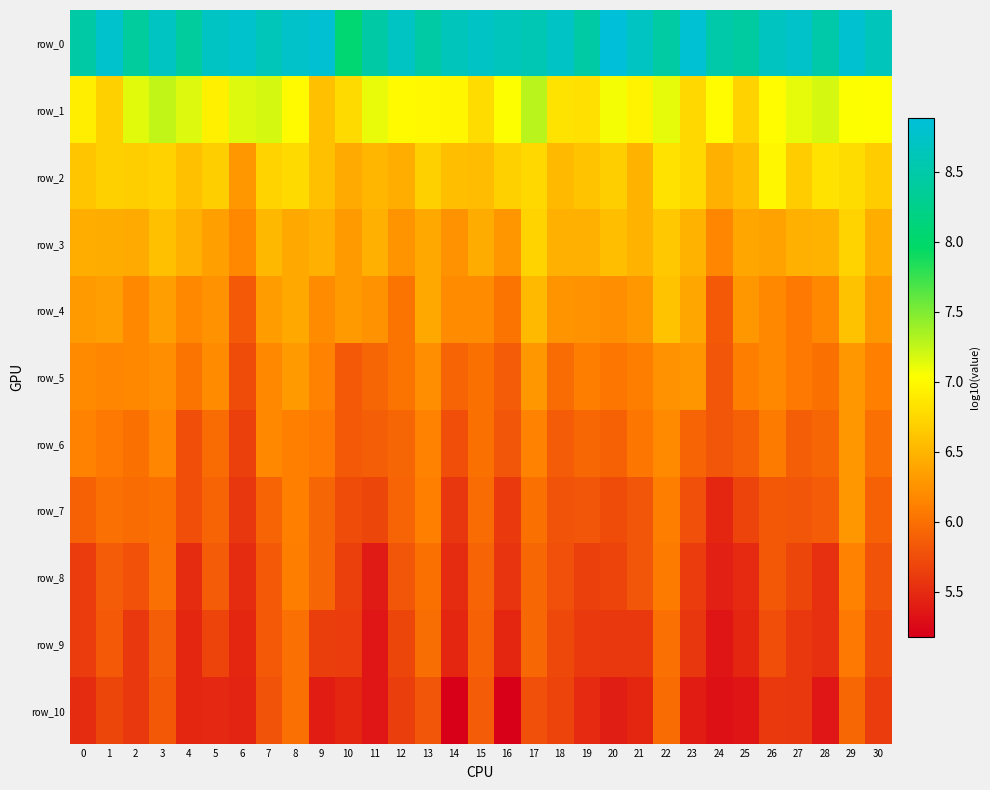

Which series changed the most between 10 and 18?

row_0